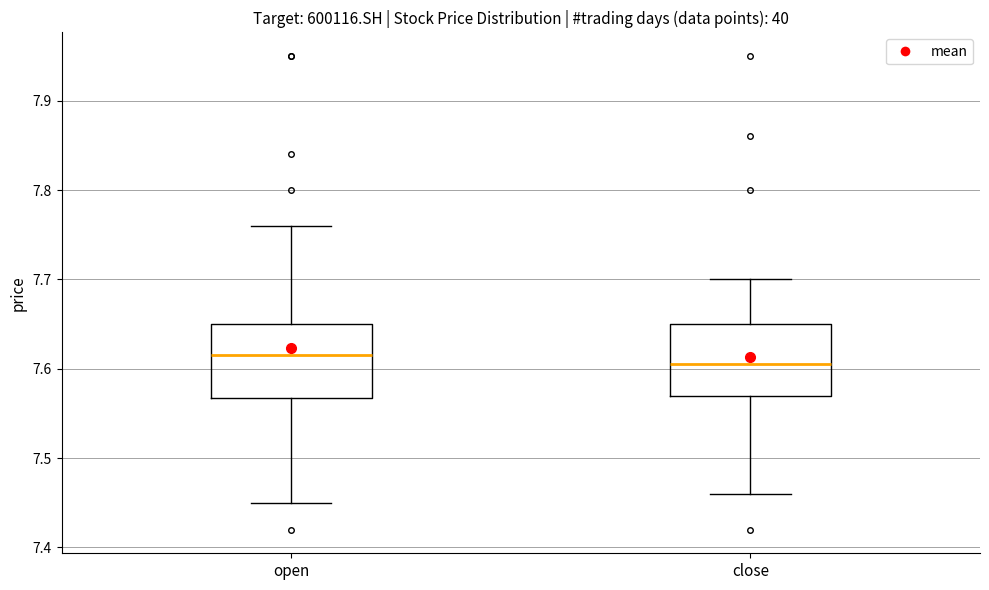

Where is the upper edge of the box for open on the y-axis? The values are not printed on the chart, so give them approximately, as read against the axis.

7.65